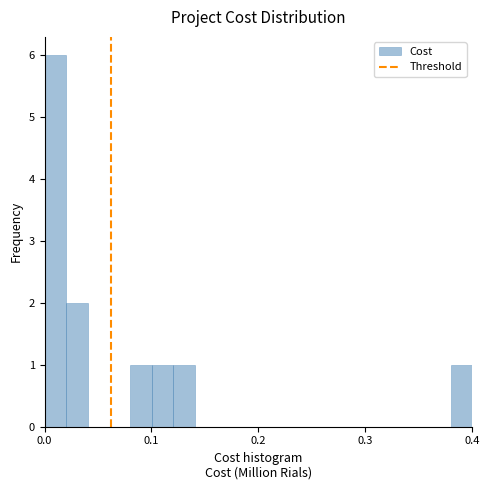

Read against the x-axis, roughly where is the centre of the tallest bar?

0.01